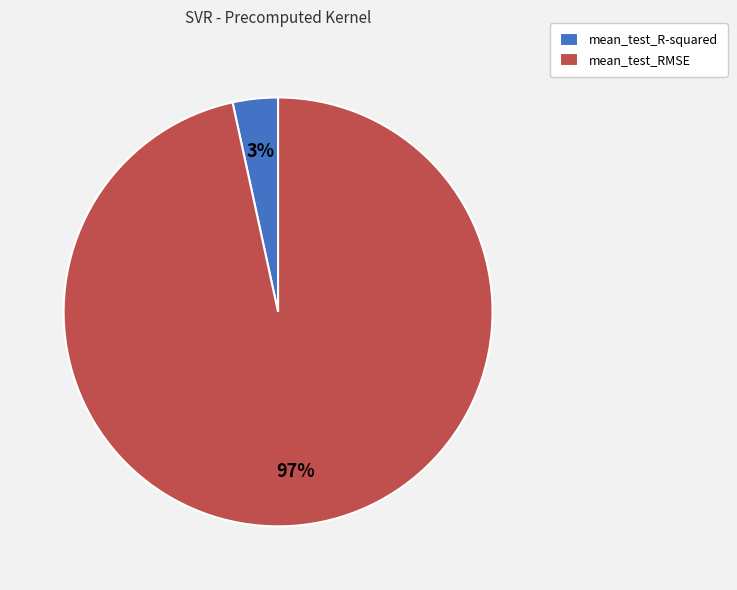

Which has a higher value, mean_test_RMSE or mean_test_R-squared?

mean_test_RMSE